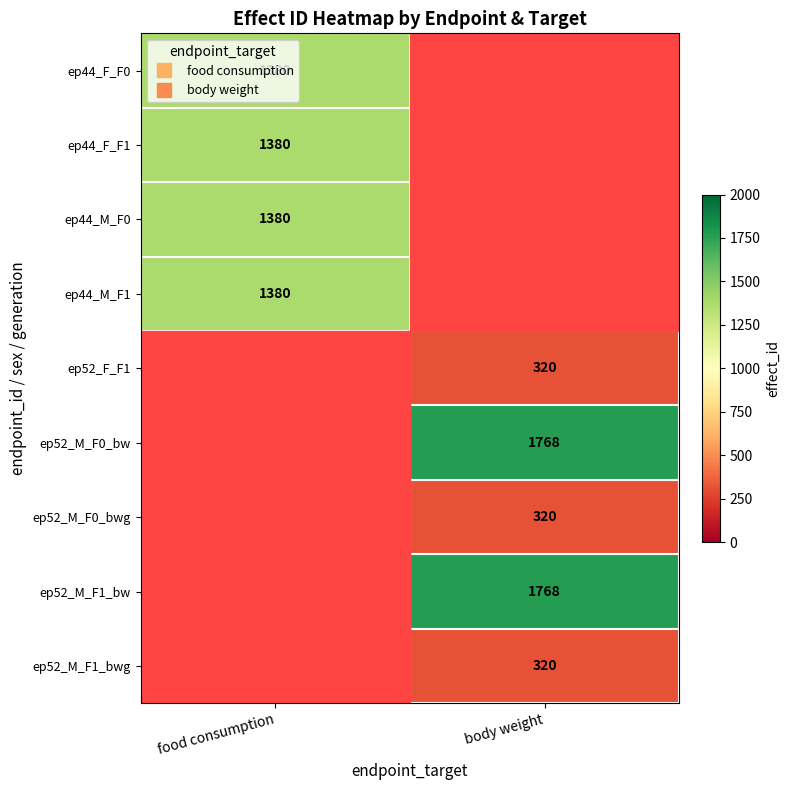

Where is ep44_M_F0 nearest to the value 690?

food consumption